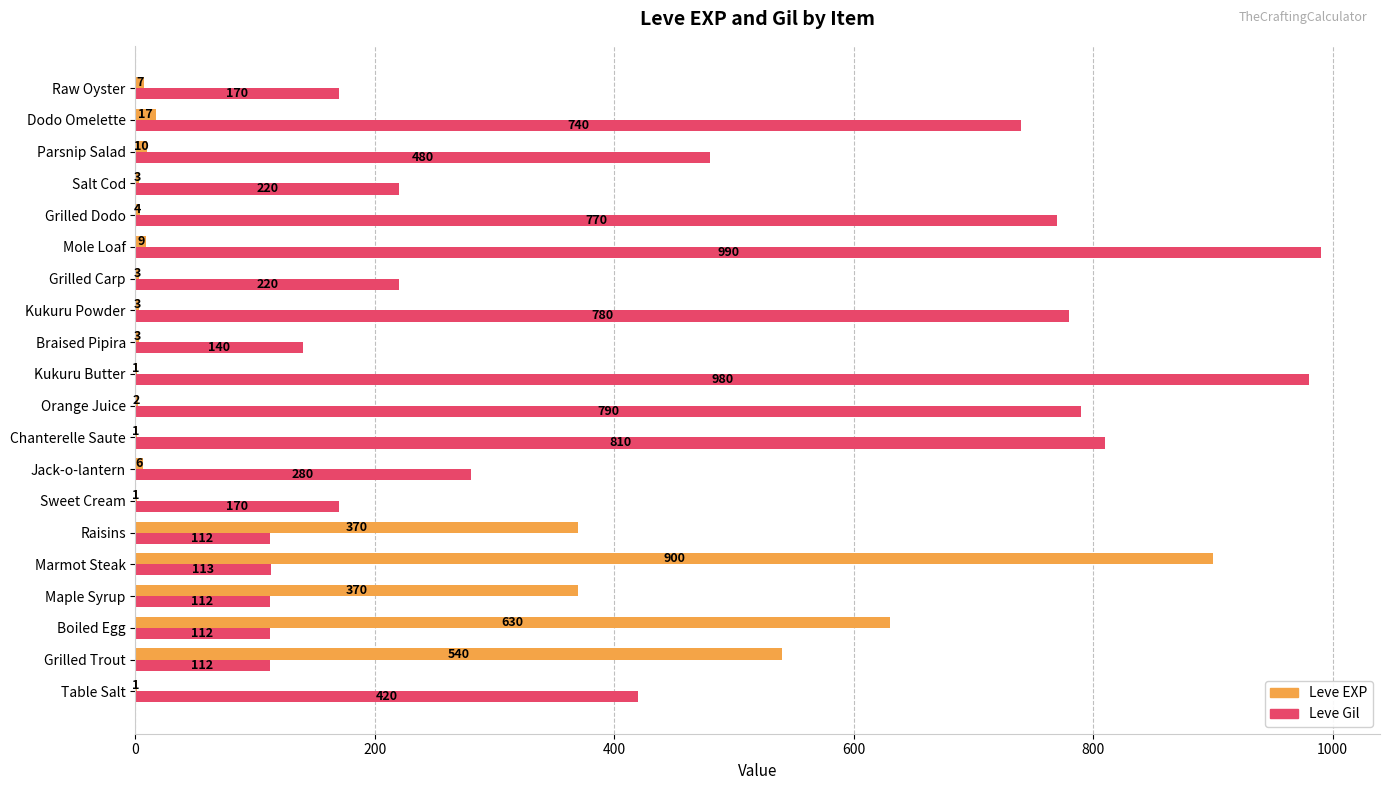

What is the sum of the Leve Gil values at Sweet Cream and Table Salt?

590